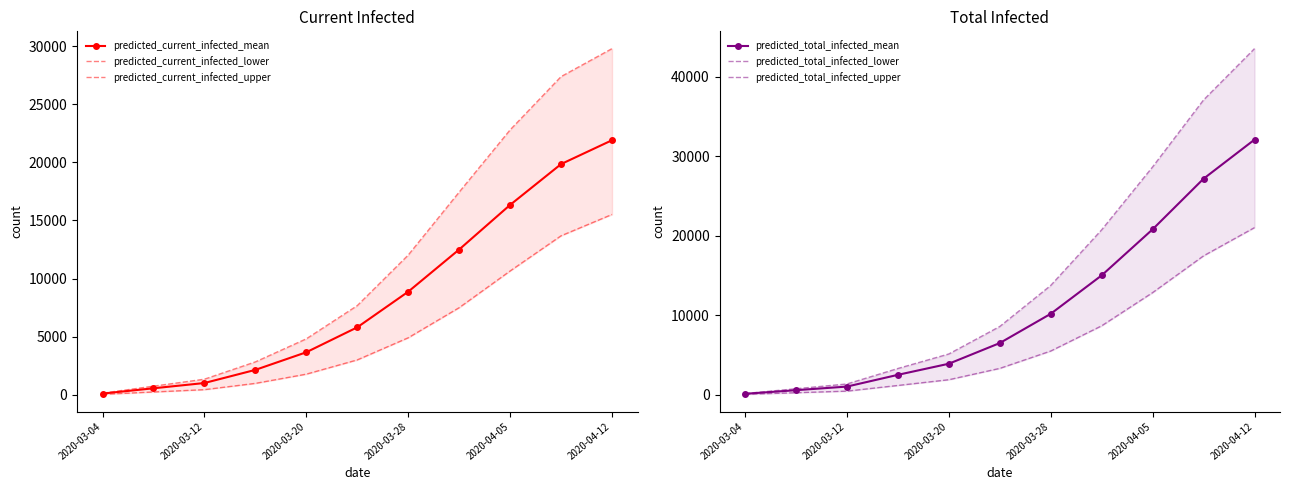

Which category has the highest value in the predicted_total_infected_mean series?

2020-04-12